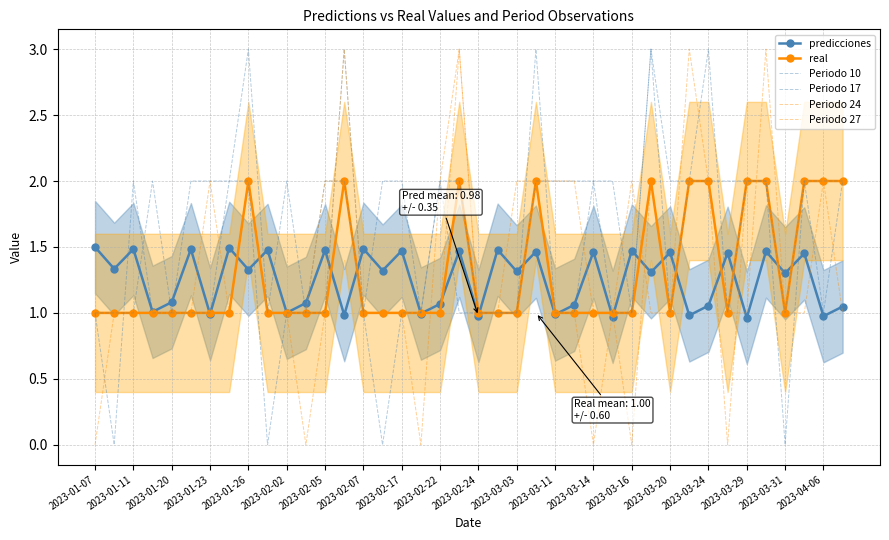

Does the chart have visible grid lines?

Yes